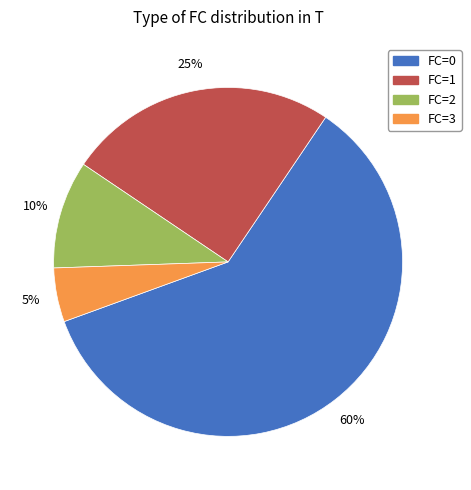

True or false: FC=1 accounts for 30% of the total.

False